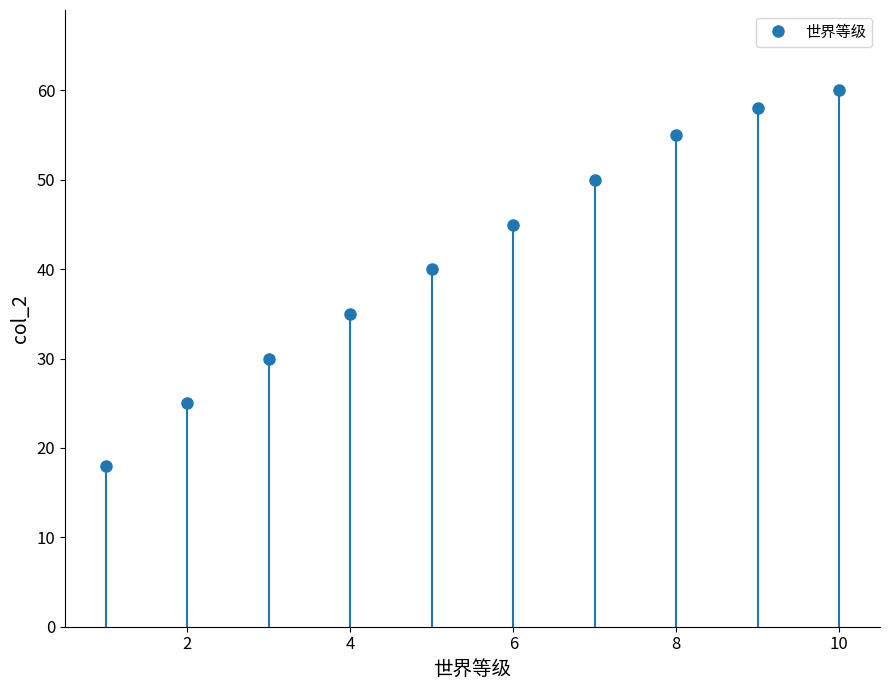

What is the greatest value displayed?

60